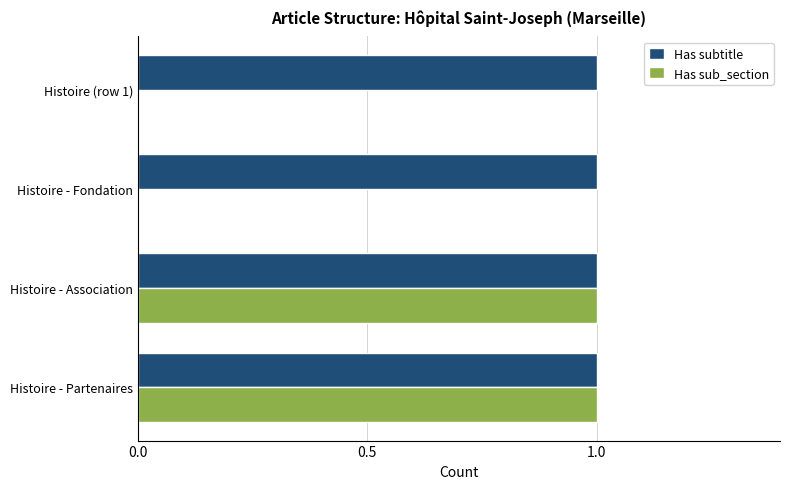

Which series changed the most between Histoire - Fondation and Histoire - Partenaires?

Has sub_section